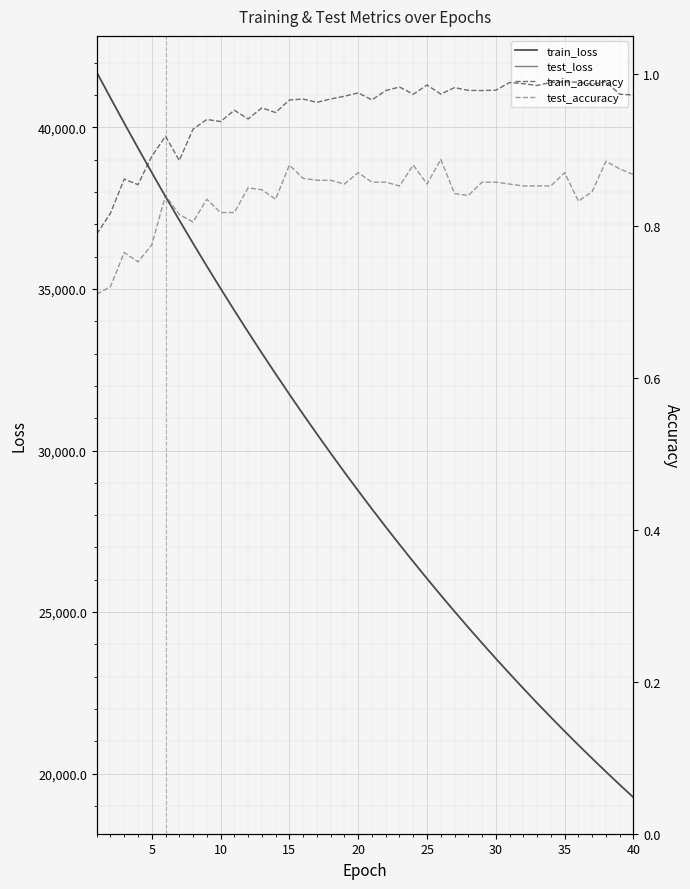

What is the minimum value for test_loss?

19268.4